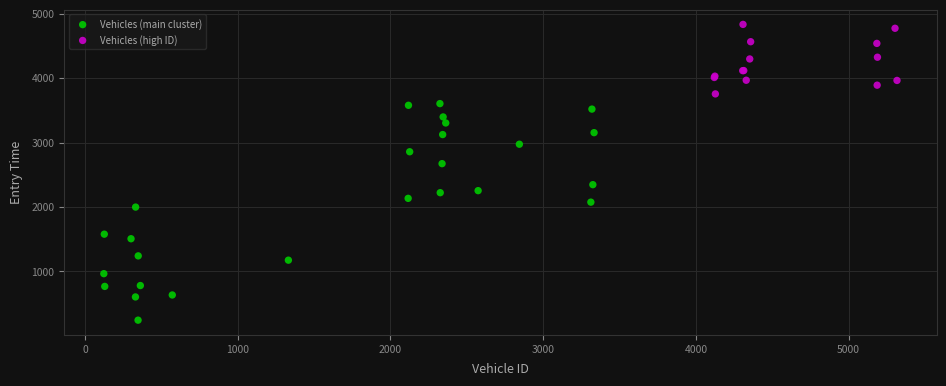

Which series contains the highest Y value?

Vehicles (high ID)